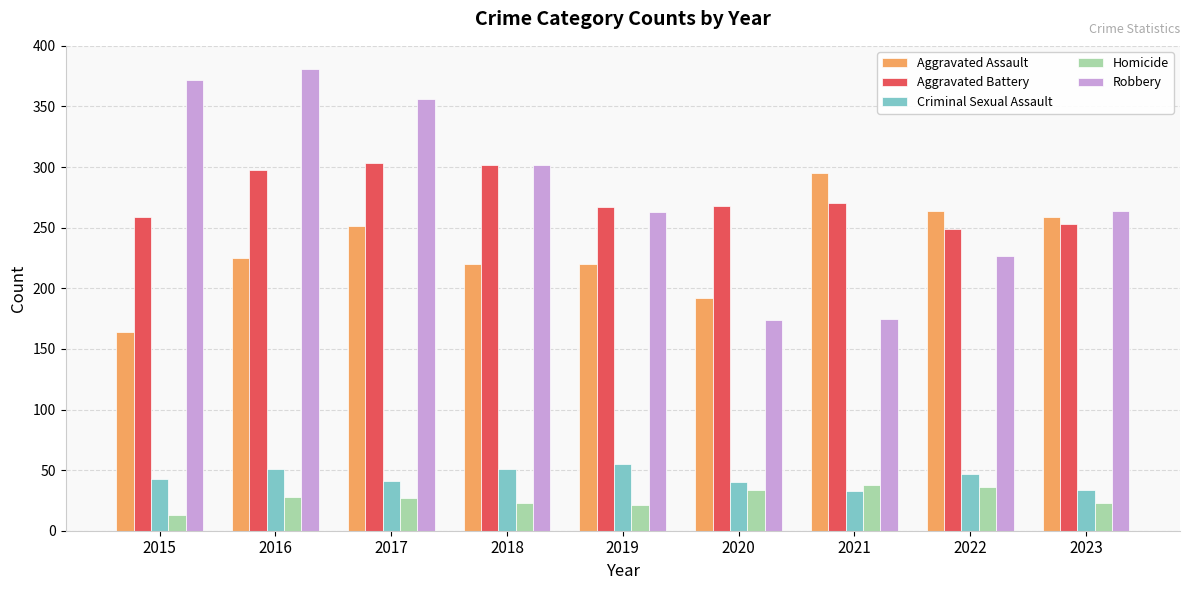

What is the spread (max minus min) of values at 2019?

246